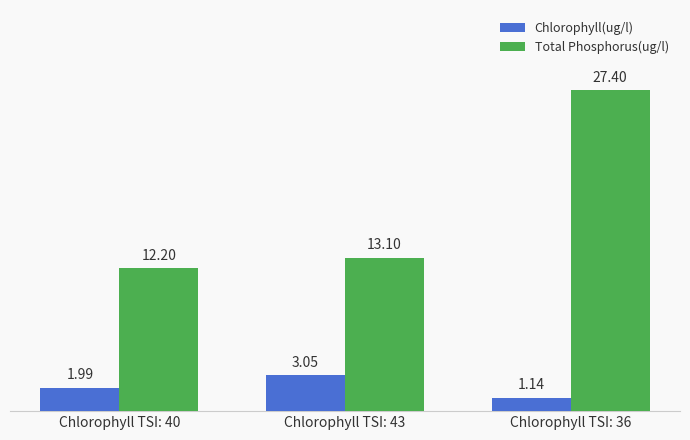

Rank the categories by Chlorophyll(ug/l) value from highest to lowest.

Chlorophyll TSI: 43, Chlorophyll TSI: 40, Chlorophyll TSI: 36